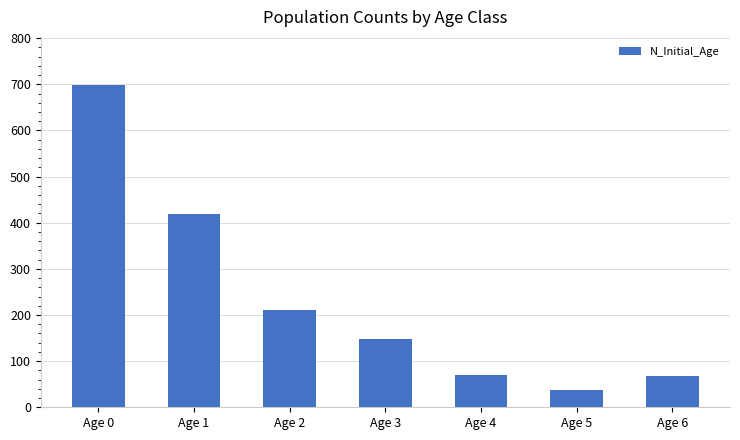

Are the bars grouped side by side (vs. stacked)?

No